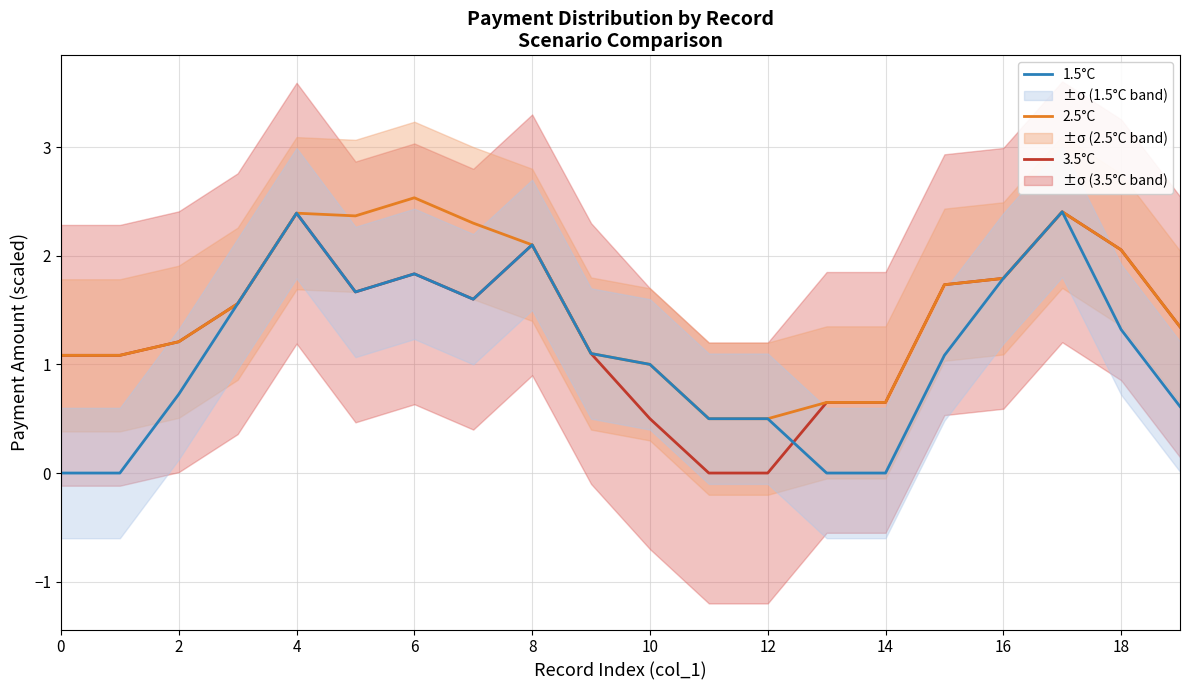

What is the maximum value for 2.5°C?

2.5